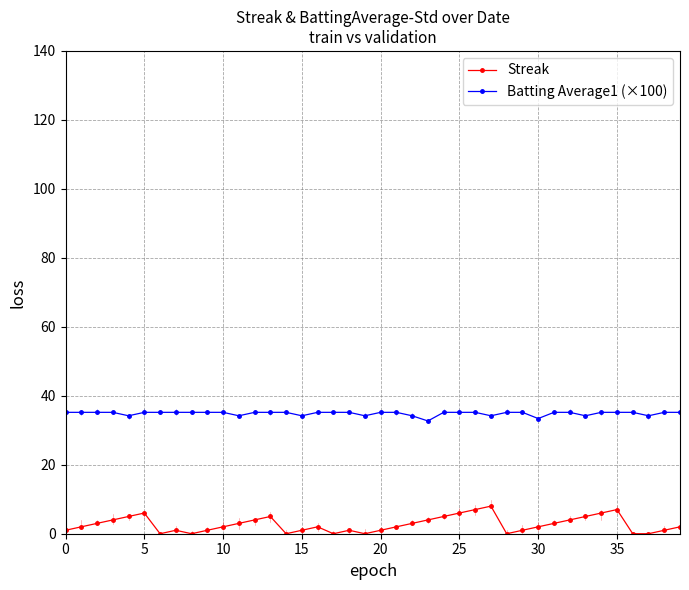

Count the number of categories in the chart.

40